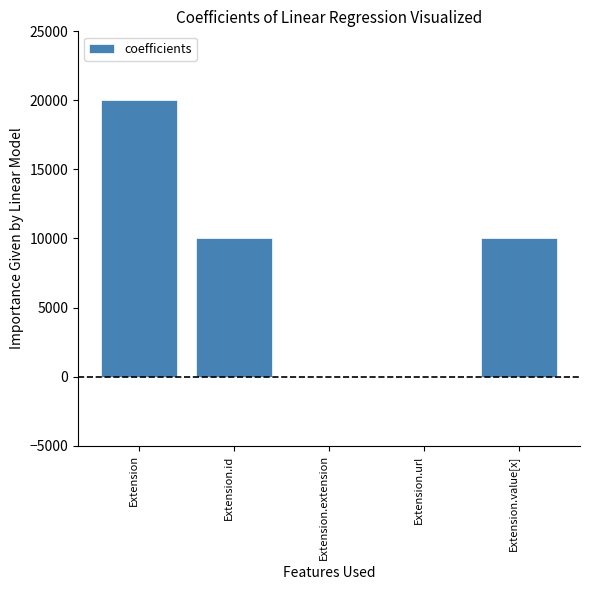

Between Extension.id and Extension.url, which is larger?

Extension.id